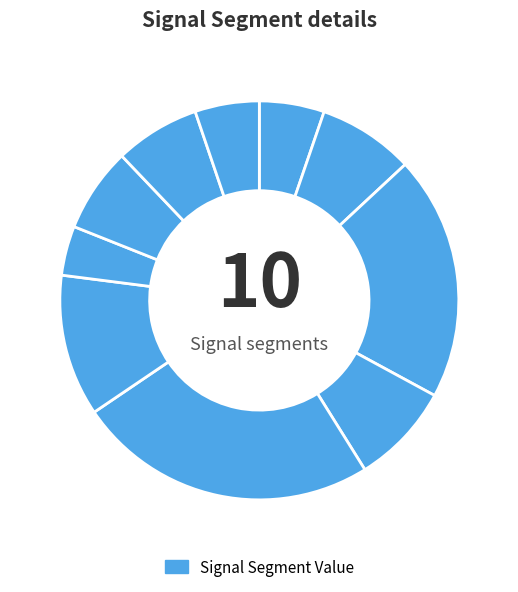

How many slices are in this pie chart?

10